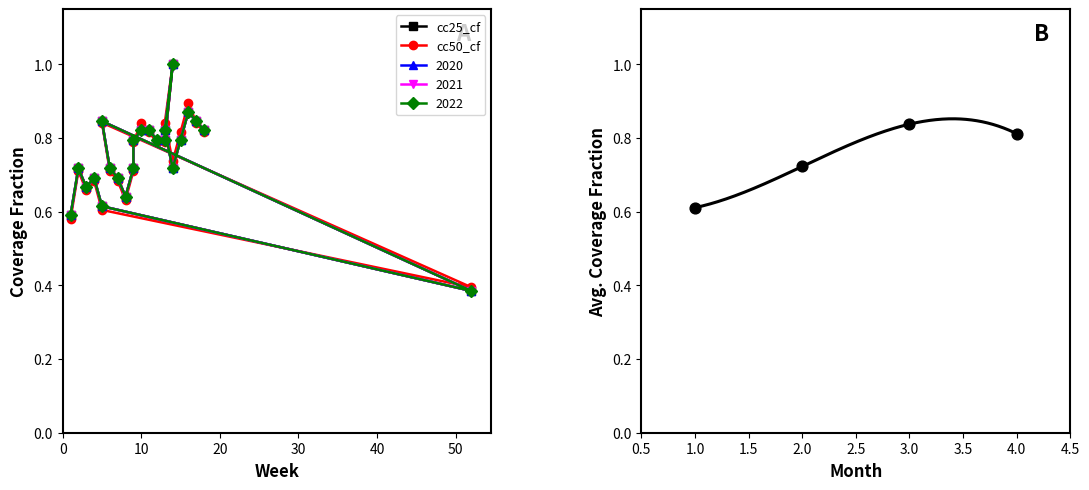

Is the value of cc25_cf at 9 greater than the value of 2021 at 17?

No